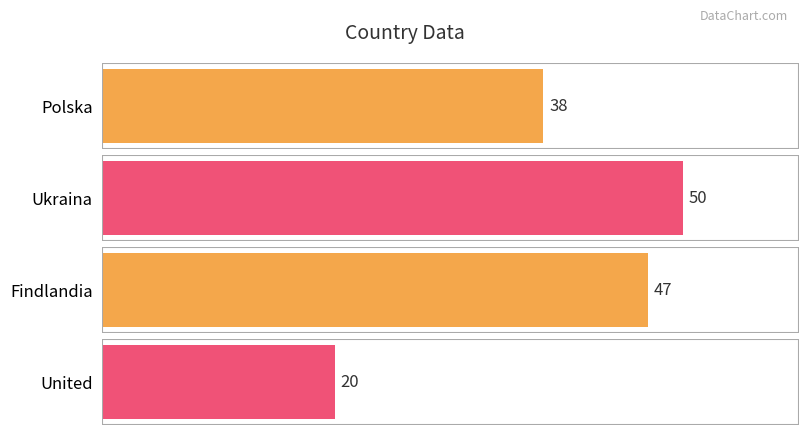

Which label corresponds to the smallest value in the chart?

United